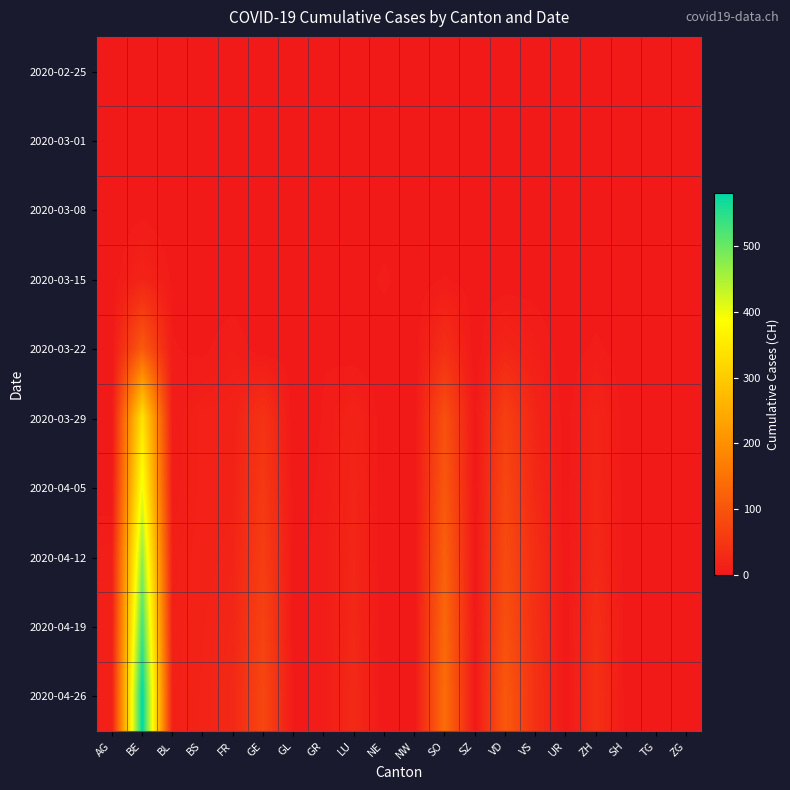

Reading left to right, transcribe all the data shown in this chart.

2020-02-25: AG=0	BE=0	BL=0	BS=0	FR=0	GE=0	GL=0	GR=0	LU=0	NE=0	NW=0	SO=0	SZ=0	VD=0	VS=0	UR=0	ZH=0	SH=0	TG=0	ZG=0
2020-03-01: AG=0	BE=0	BL=0	BS=0	FR=0	GE=0	GL=0	GR=0	LU=0	NE=0	NW=0	SO=0	SZ=0	VD=0	VS=0	UR=0	ZH=0	SH=0	TG=0	ZG=0
2020-03-08: AG=0	BE=2	BL=0	BS=0	FR=0	GE=0	GL=0	GR=0	LU=0	NE=0	NW=0	SO=0	SZ=0	VD=2	VS=0	UR=0	ZH=0	SH=0	TG=0	ZG=0
2020-03-15: AG=0	BE=19	BL=3	BS=0	FR=0	GE=0	GL=0	GR=0	LU=0	NE=6	NW=0	SO=5	SZ=1	VD=0	VS=1	UR=0	ZH=0	SH=0	TG=0	ZG=0
2020-03-22: AG=1	BE=110	BL=5	BS=3	FR=9	GE=0	GL=1	GR=4	LU=0	NE=0	NW=0	SO=37	SZ=0	VD=21	VS=10	UR=0	ZH=6	SH=0	TG=0	ZG=0
2020-03-29: AG=0	BE=343	BL=6	BS=15	FR=16	GE=44	GL=0	GR=5	LU=18	NE=0	NW=0	SO=93	SZ=0	VD=66	VS=21	UR=1	ZH=22	SH=0	TG=2	ZG=2
2020-04-05: AG=0	BE=399	BL=7	BS=15	FR=17	GE=53	GL=1	GR=6	LU=21	NE=0	NW=0	SO=105	SZ=0	VD=77	VS=26	UR=1	ZH=24	SH=0	TG=2	ZG=2
2020-04-12: AG=11	BE=470	BL=10	BS=16	FR=20	GE=61	GL=2	GR=7	LU=23	NE=0	NW=0	SO=120	SZ=0	VD=84	VS=35	UR=1	ZH=27	SH=0	TG=4	ZG=3
2020-04-19: AG=12	BE=528	BL=11	BS=18	FR=23	GE=69	GL=2	GR=7	LU=25	NE=0	NW=0	SO=132	SZ=1	VD=92	VS=37	UR=1	ZH=36	SH=1	TG=4	ZG=4
2020-04-26: AG=12	BE=581	BL=12	BS=19	FR=26	GE=77	GL=2	GR=7	LU=28	NE=0	NW=0	SO=141	SZ=1	VD=107	VS=40	UR=1	ZH=39	SH=1	TG=4	ZG=4